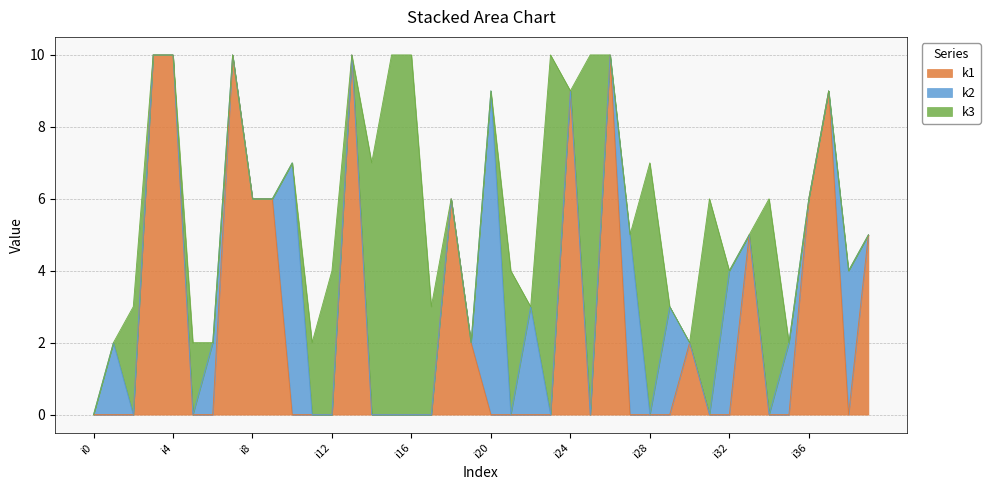

What is the average value of the k3 series?

2